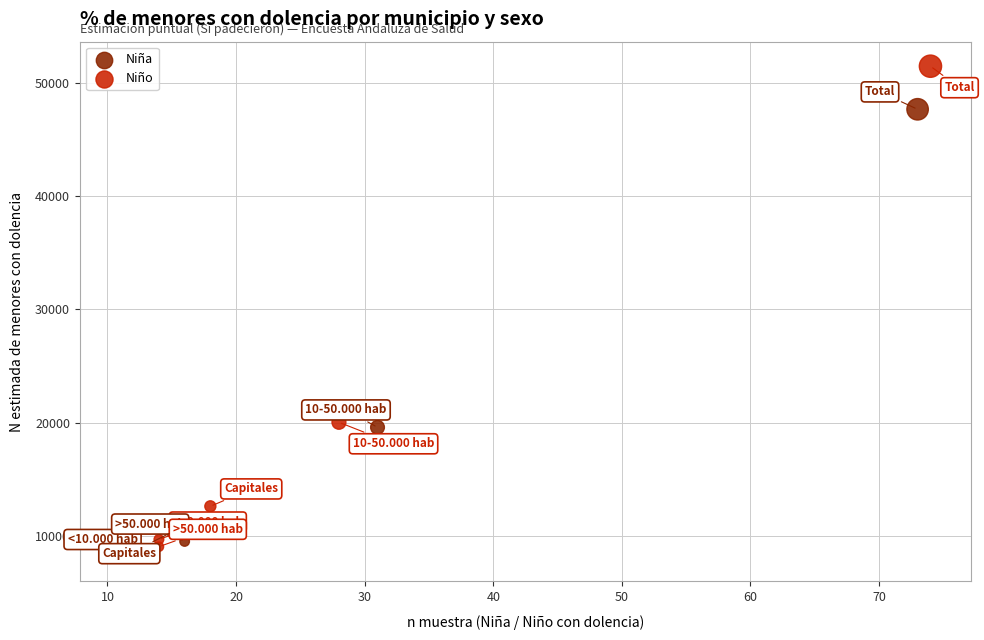

Which series has the largest Y range (max minus min)?

Niño